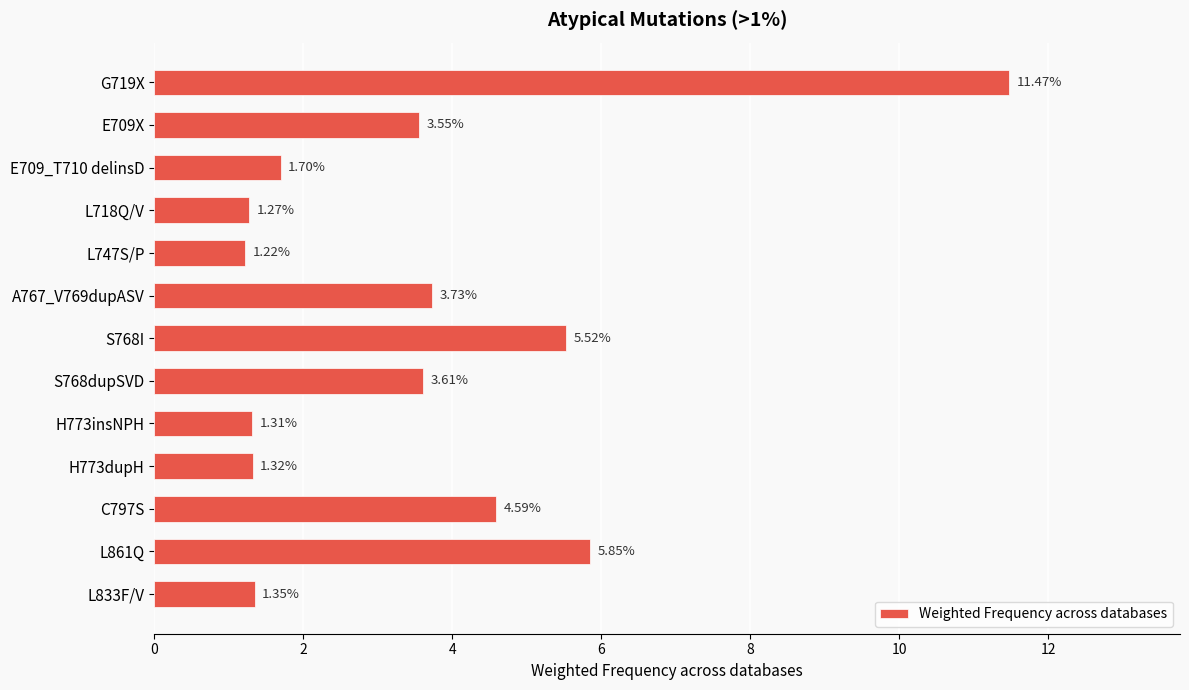

Rank the categories by value from highest to lowest.

G719X, L861Q, S768I, C797S, A767_V769dupASV, S768dupSVD, E709X, E709_T710 delinsD, L833F/V, H773dupH, H773insNPH, L718Q/V, L747S/P